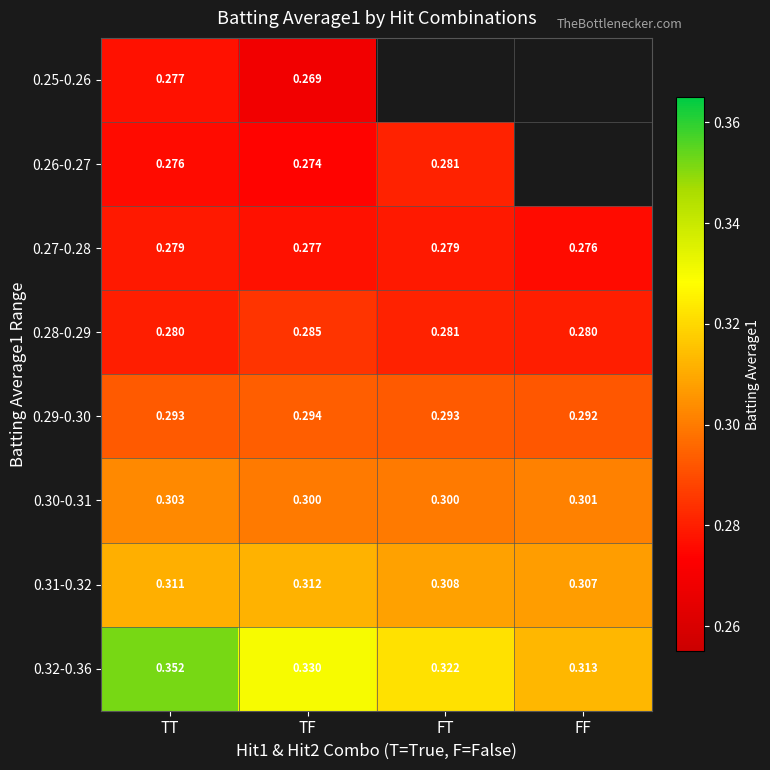

At which category does the chart reach its peak across all series?

TT